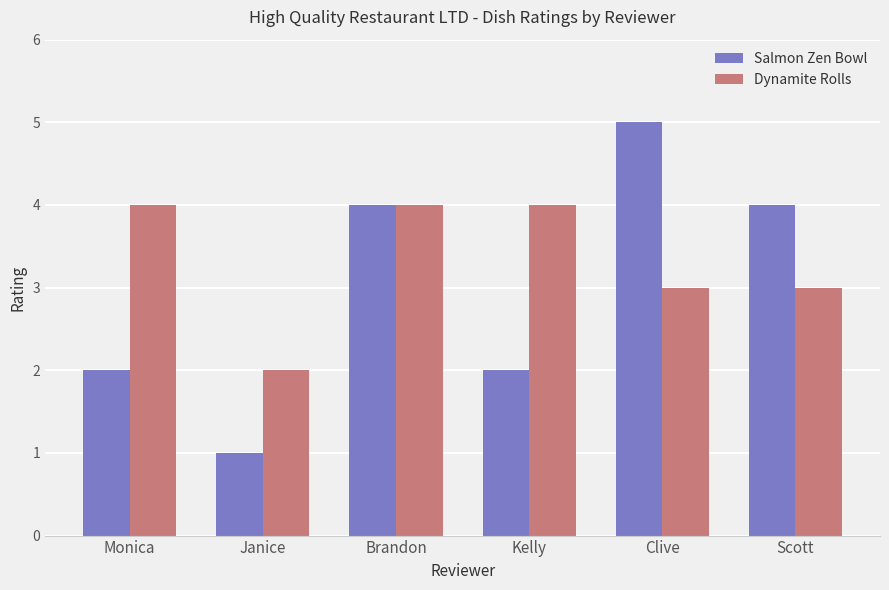

At which category does the chart reach its peak across all series?

Clive